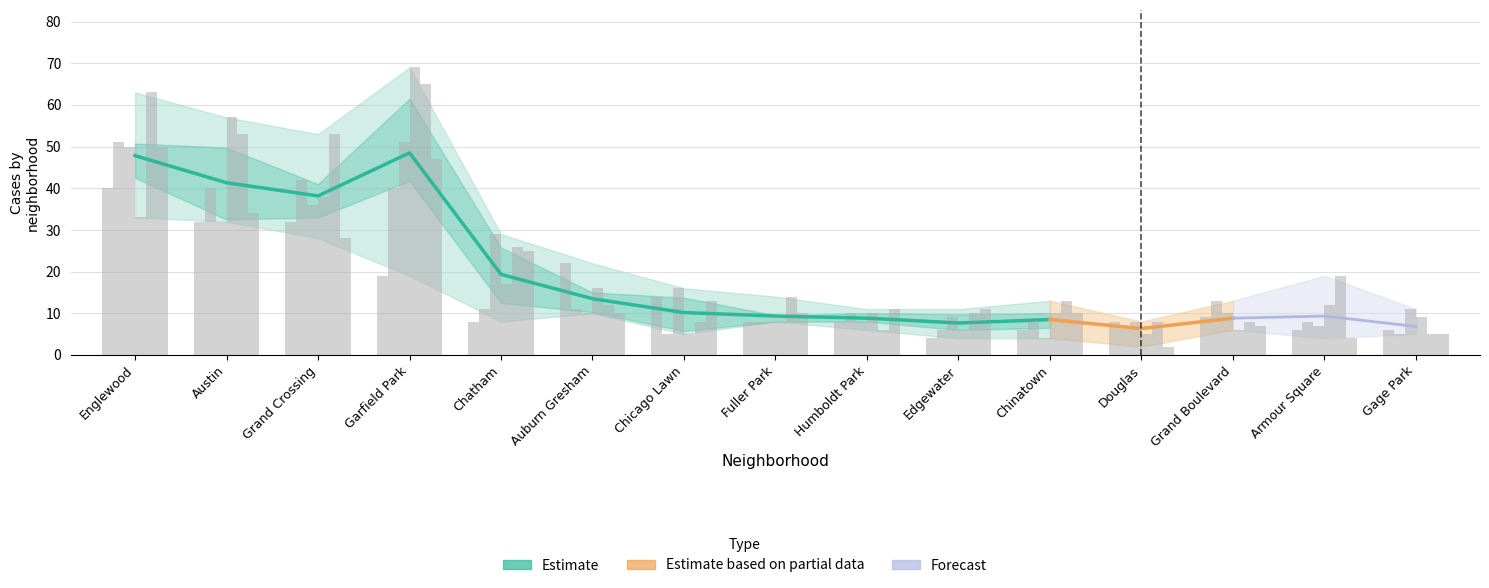

True or false: 2018 has a value of 6 at Grand Boulevard.

True